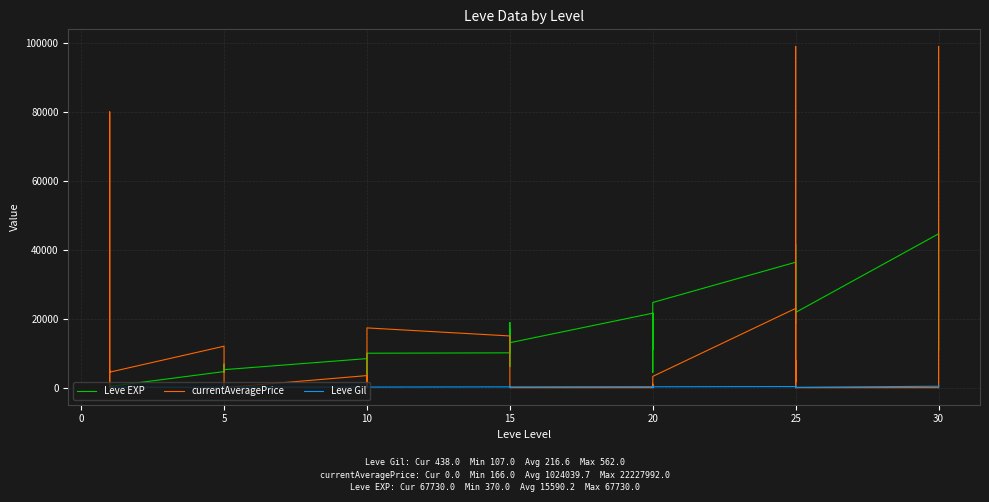

At how many categories does at least one series exceed 70826?

3